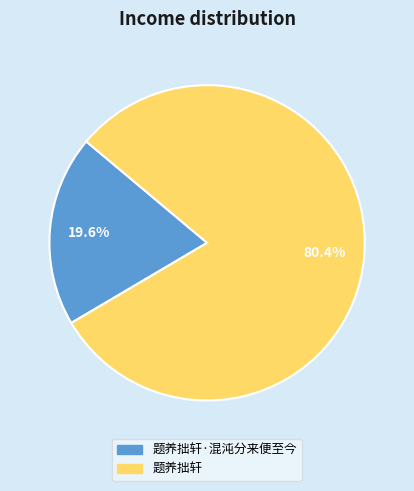

To the nearest percent, what percentage of the pie is 题养拙轩·混沌分来便至今?

20%